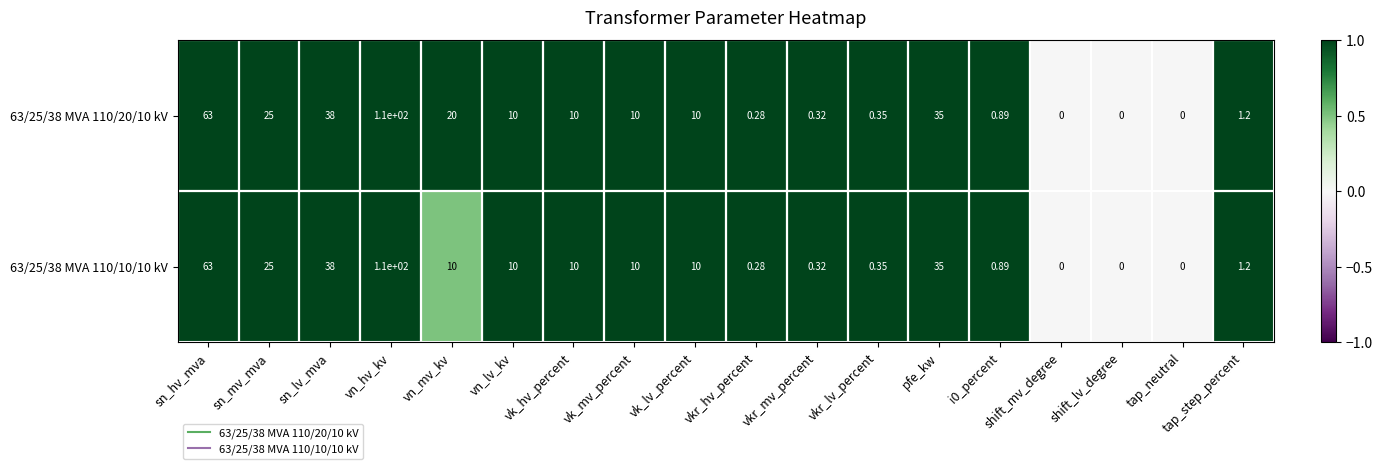

At which label does 63/25/38 MVA 110/20/10 kV first exceed 10?

sn_hv_mva